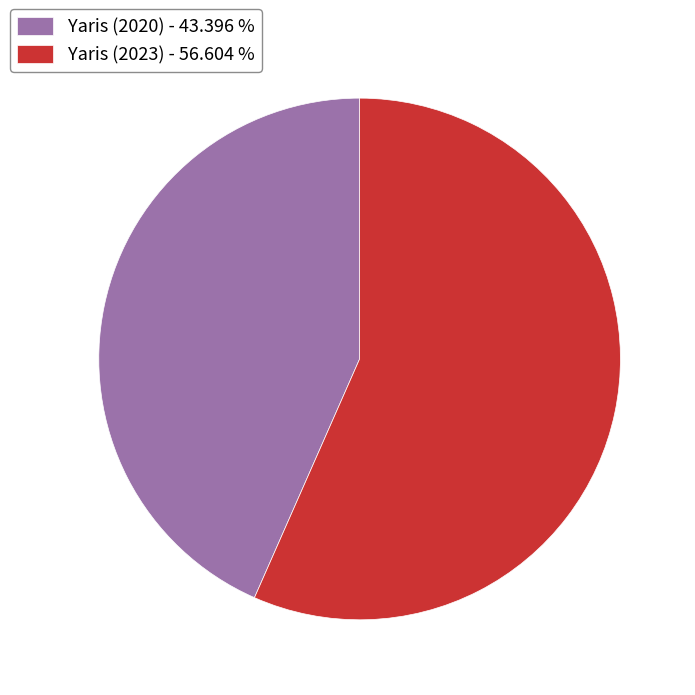

Is Yaris (2020) the majority of the pie?

No